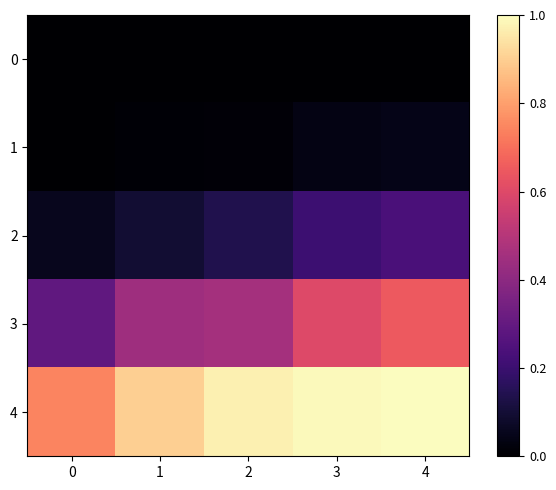

List the series in order of their peak value, lowest first.

0, 1, 2, 3, 4